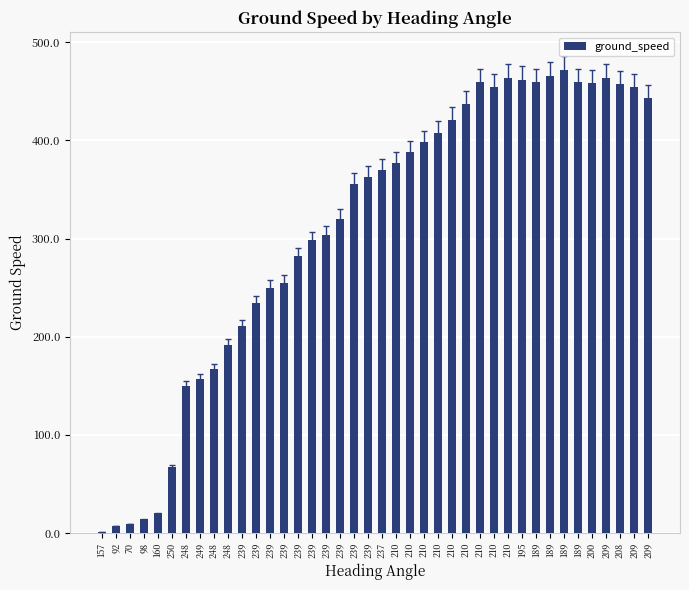

List the labels in order of value, largest first.

189, 189, 210, 209, 195, 210, 189, 189, 200, 208, 210, 209, 209, 210, 210, 210, 210, 210, 210, 237, 239, 239, 239, 239, 239, 239, 239, 239, 239, 239, 248, 248, 249, 248, 250, 160, 98, 70, 92, 157